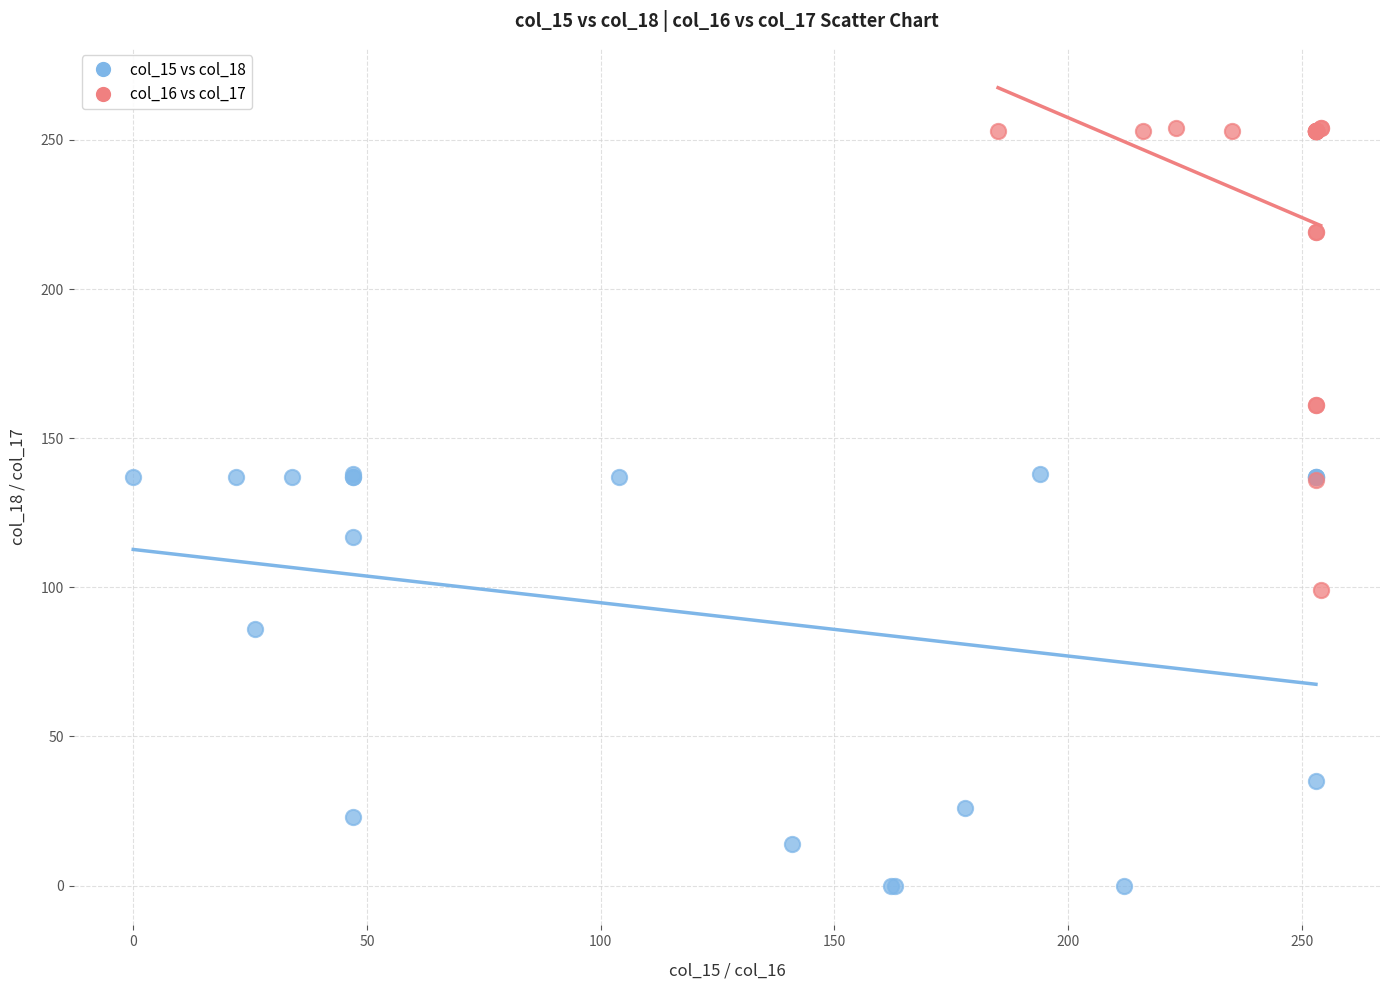

Which series reaches the maximum Y coordinate?

col_16 vs col_17